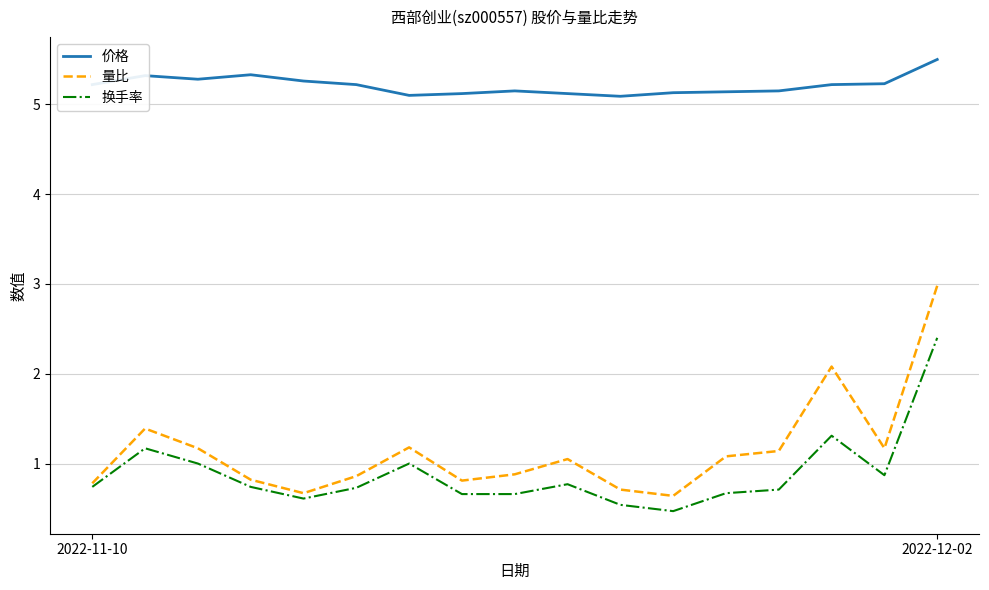

True or false: 量比 and 价格 cross at least once.

False